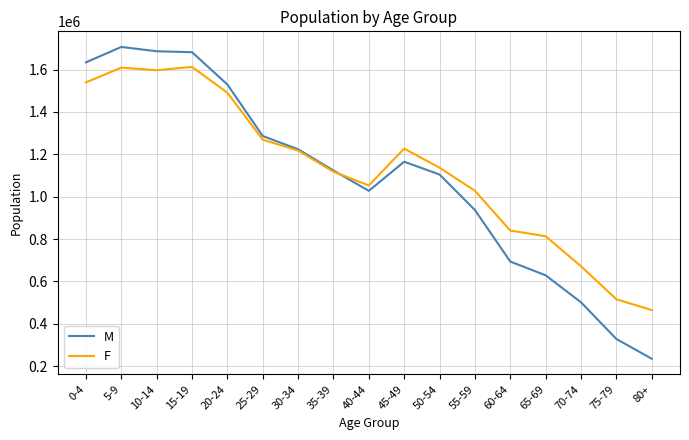

The value of M at 40-44 is 653643. True or false?

False